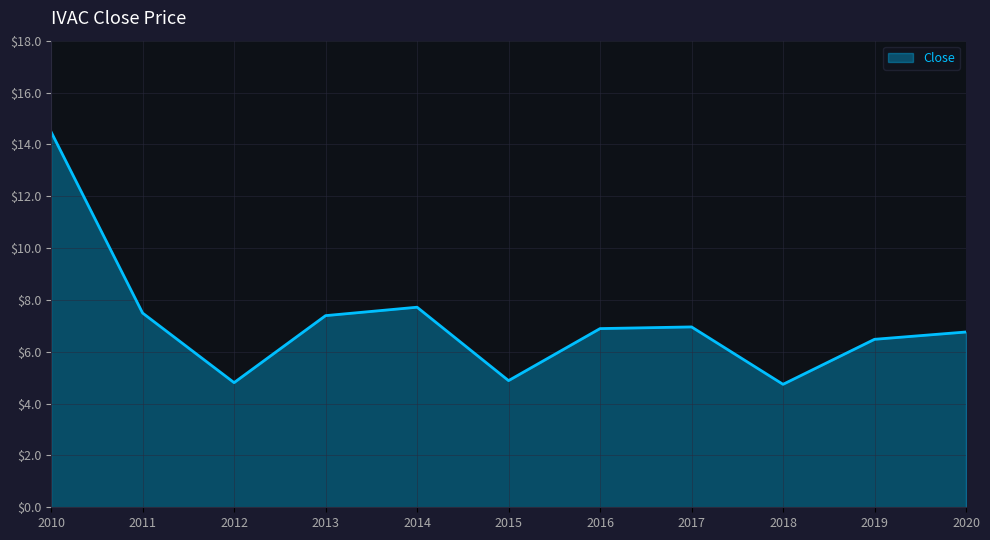

Approximately how many times larger is the value at 2019 compared to 2011?

0.9